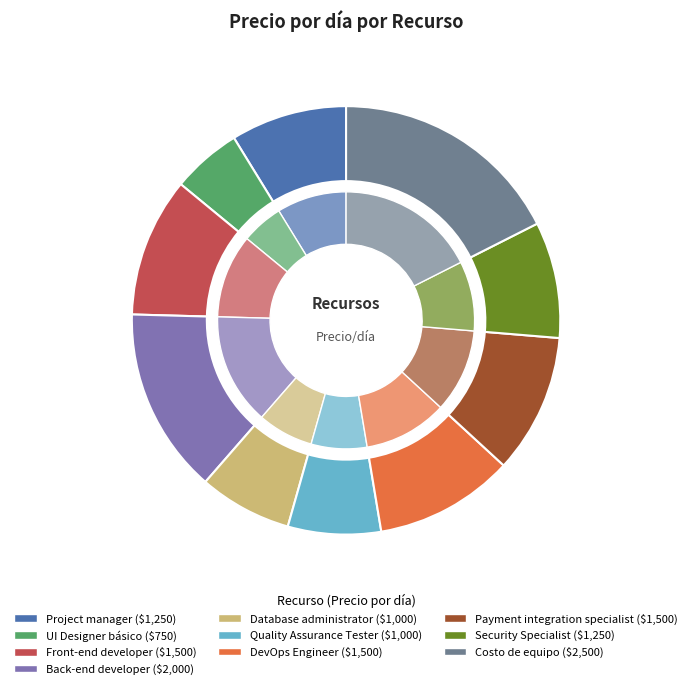

How many segments does this pie chart have?

10